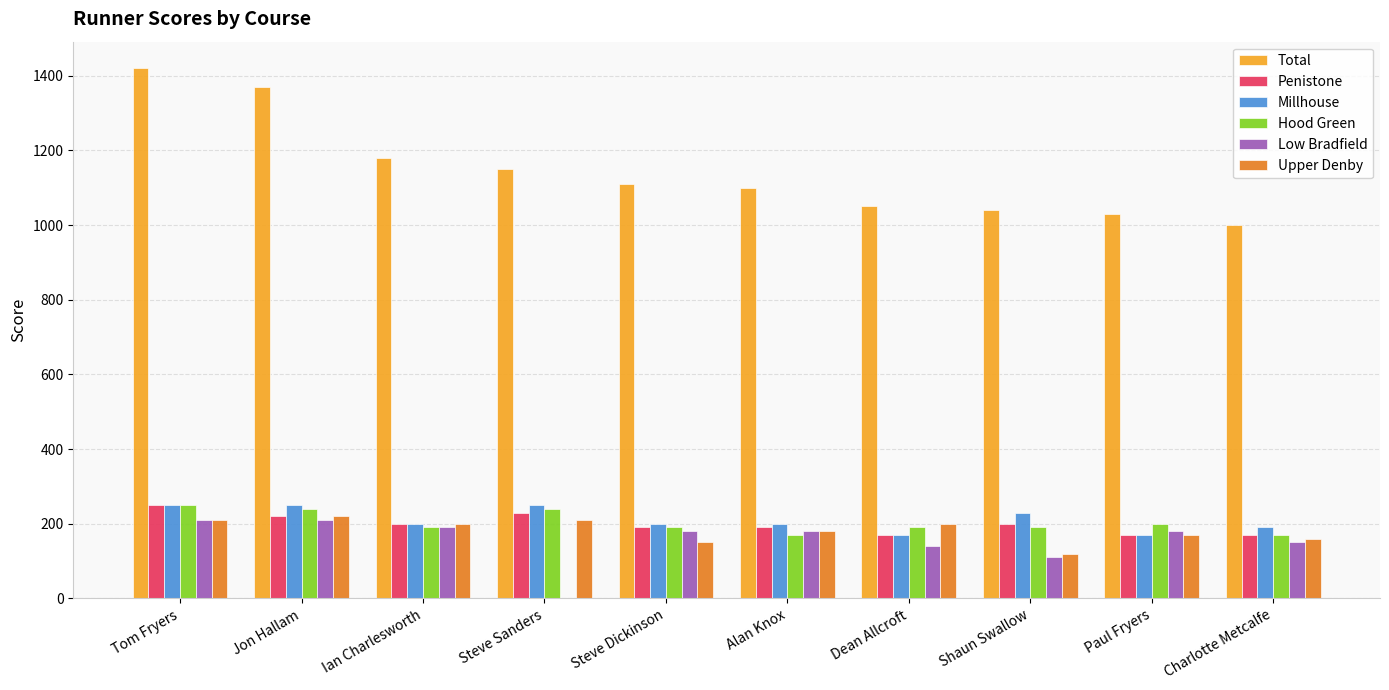

Are the bars grouped side by side (vs. stacked)?

Yes